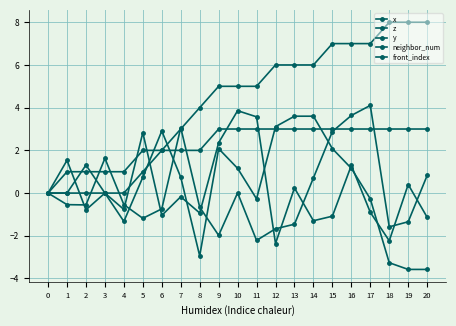

Is the value of x at 20 greater than the value of y at 14?

No